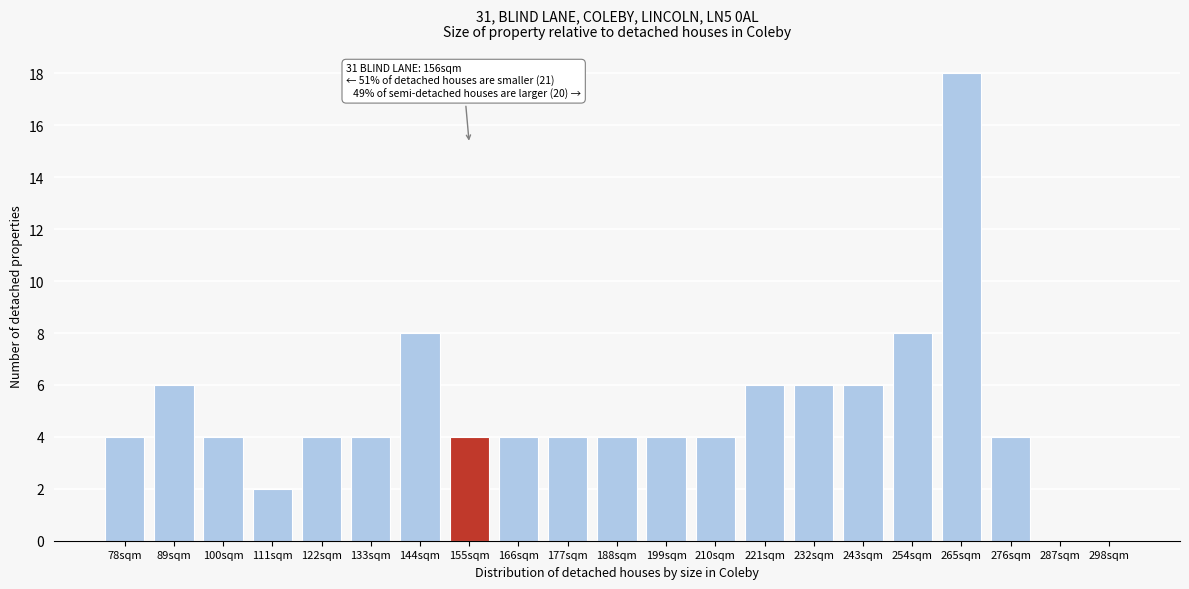

Reading left to right, extract all data points from this chart.

78sqm=4	89sqm=6	100sqm=4	111sqm=2	122sqm=4	133sqm=4	144sqm=8	155sqm=4	166sqm=4	177sqm=4	188sqm=4	199sqm=4	210sqm=4	221sqm=6	232sqm=6	243sqm=6	254sqm=8	265sqm=18	276sqm=4	287sqm=0	298sqm=0